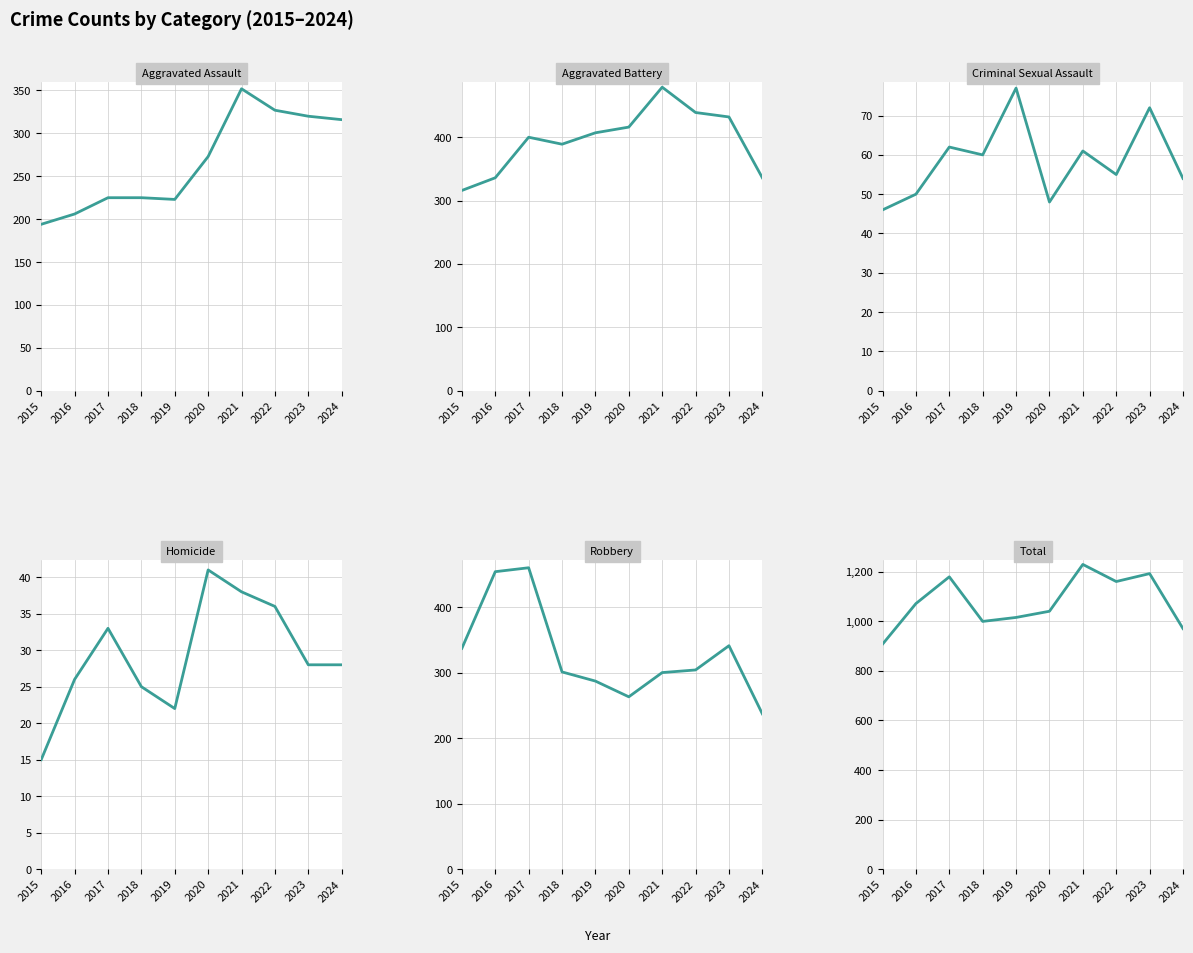

Which series has the largest range (max minus min)?

Total